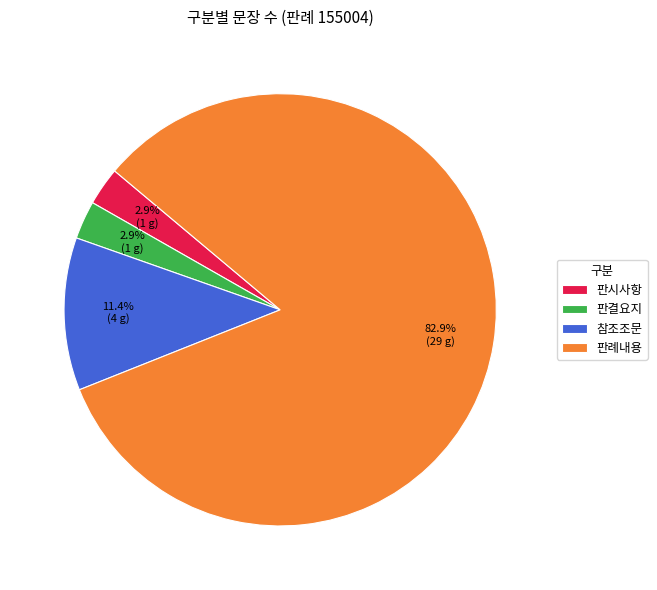

Combined, do 판결요지 and 참조조문 account for over 50%?

No